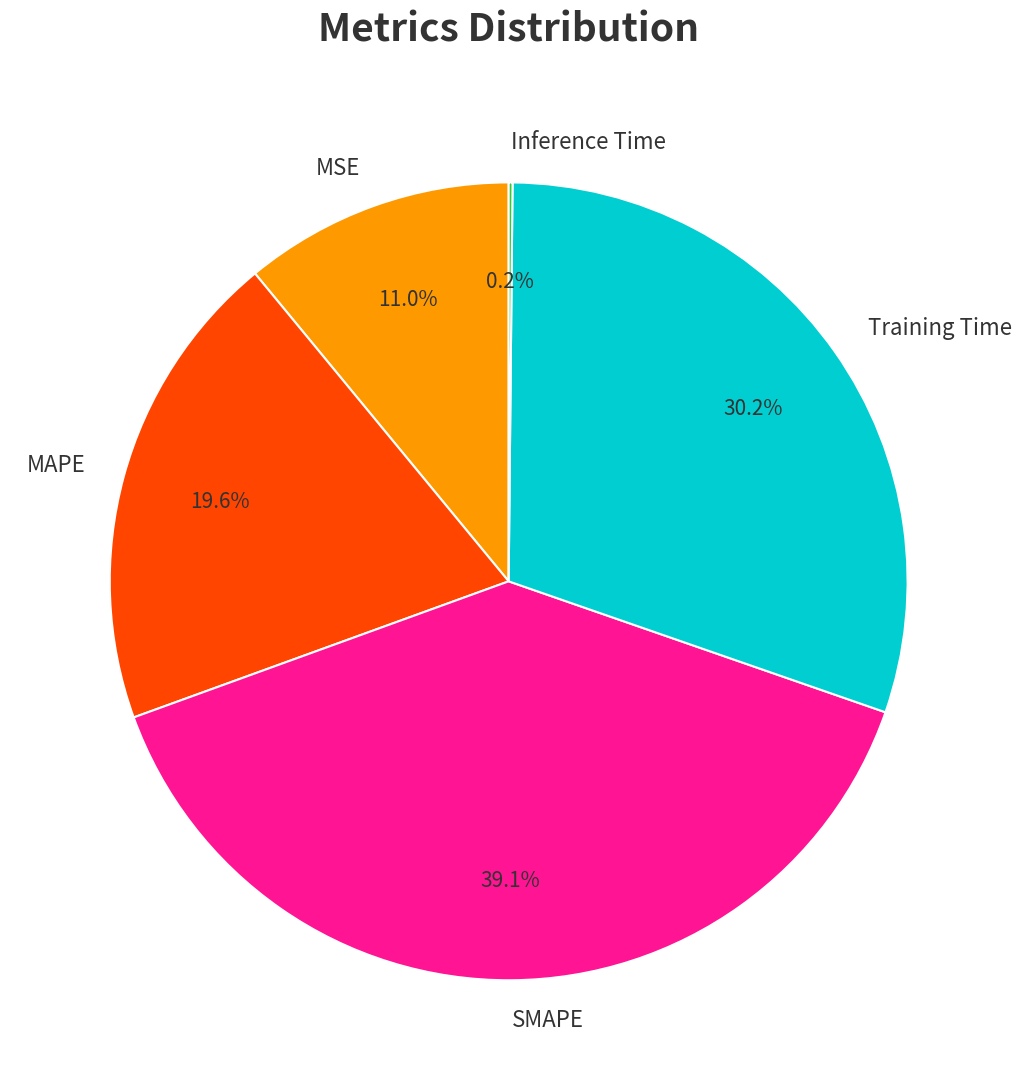

How much of the chart is everything except Training Time?

69.8%